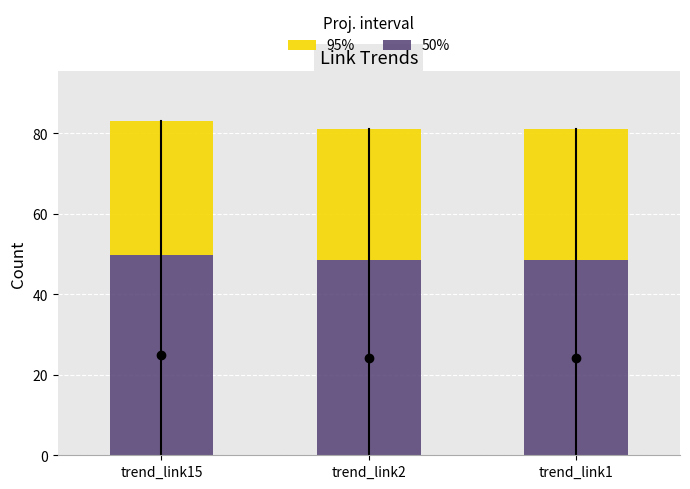

What is the value of the 50% bar at the 2nd from the left?

48.6